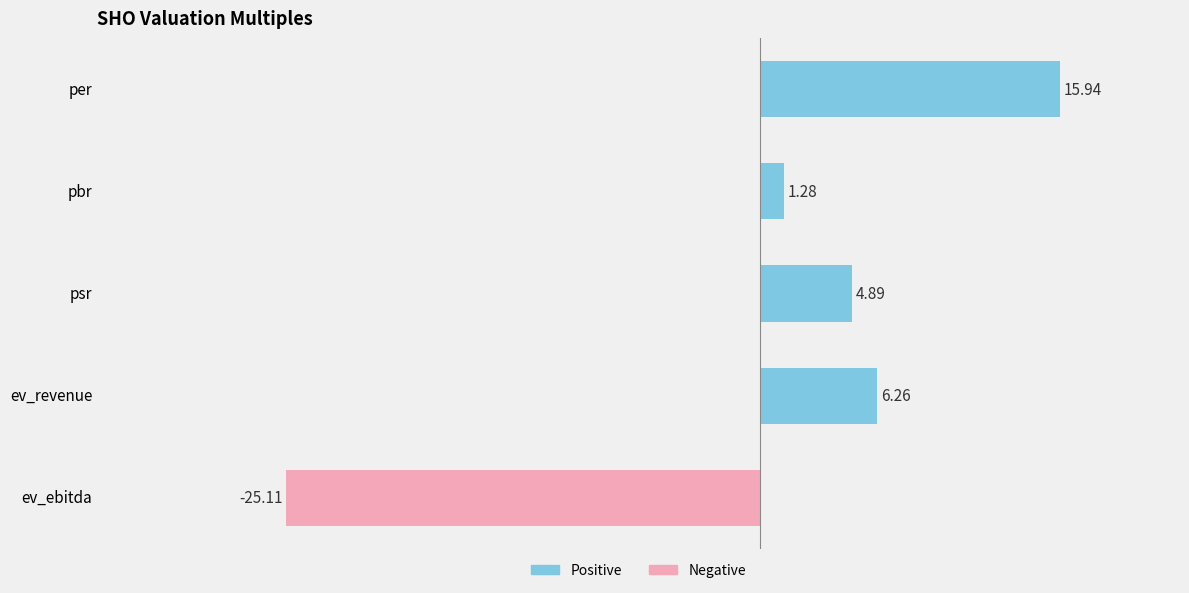

Where is the data nearest to the value -4?

pbr